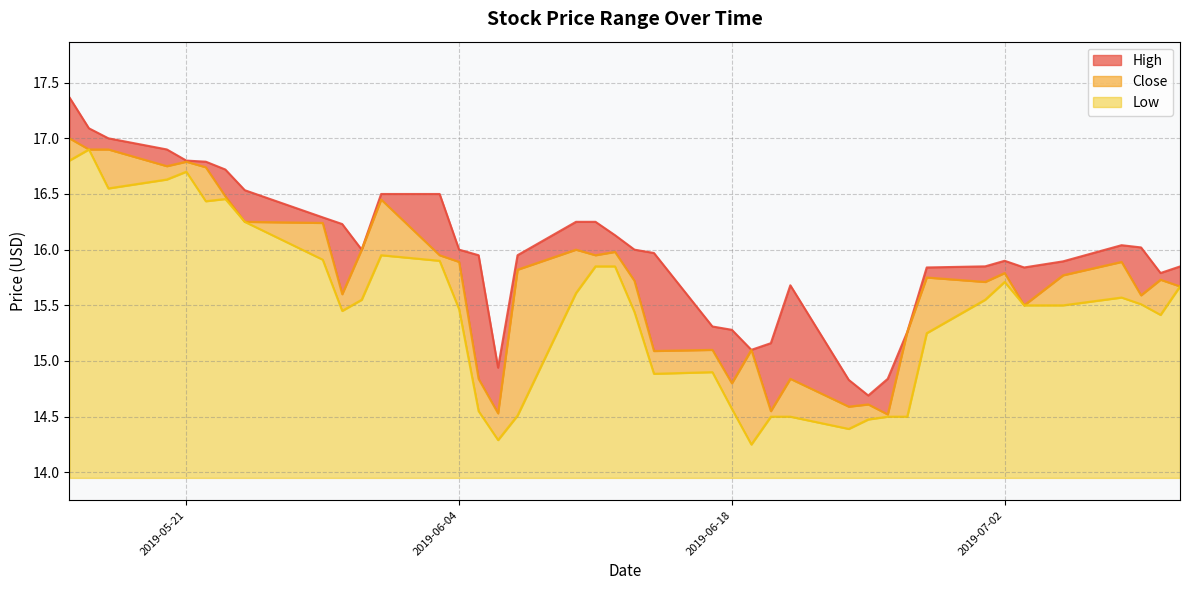

Between 2019-05-24 and 2019-06-19, which series saw the biggest shift?

Low